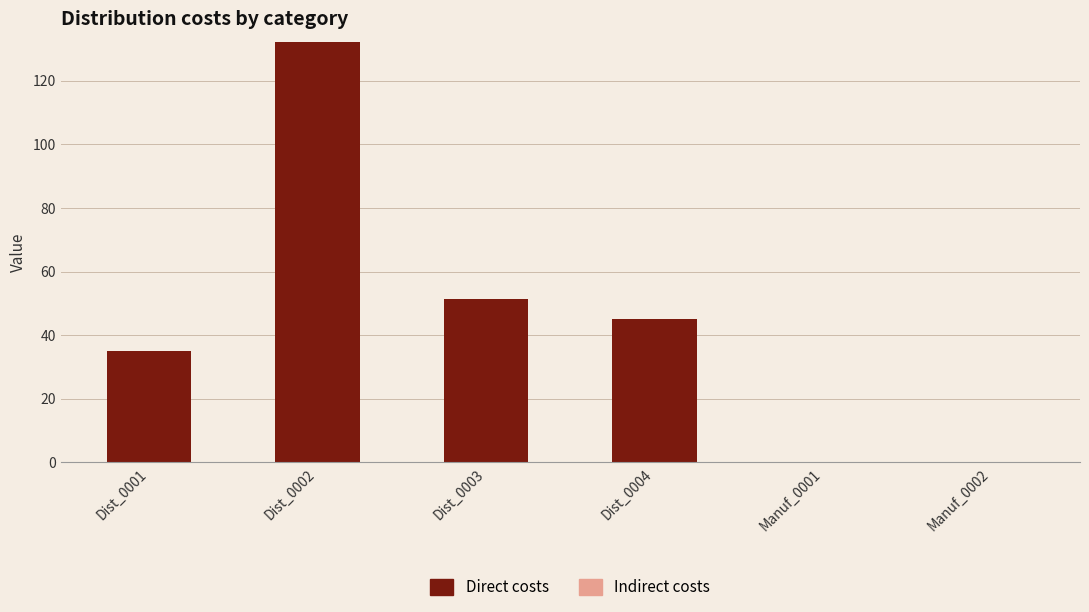

Is it true that the value at Dist_0001 is 56.6?

False